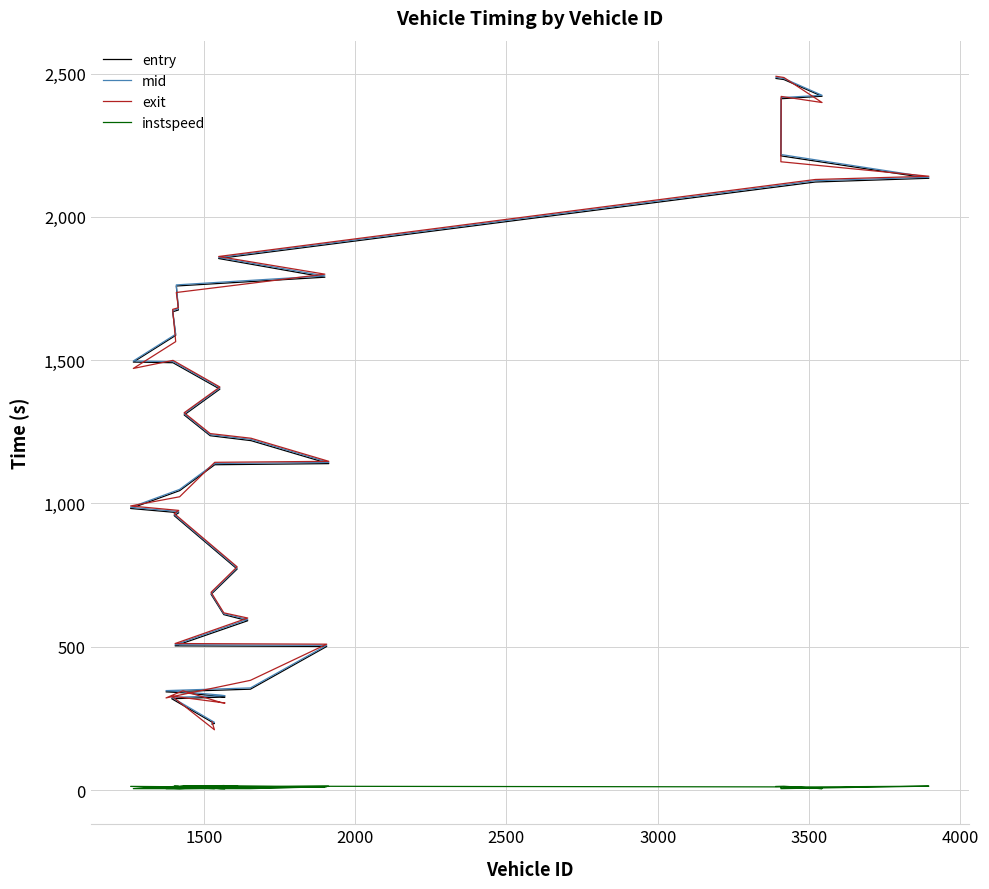

Reading left to right, transcribe all the data shown in this chart.

entry: 230.3	232.3	318.6	324.6	326.6	339.5	342.6	352.0	501.1	503.1	590.8	612.2	683.0	771.3	957.6	967.5	969.3	982.4	1044.7	1135.1	1139.0	1219.1	1236.4	1308.9	1398.9	1491.1	1493.3	1586.4	1668.8	1675.0	1758.7	1789.4	1854.6	2121.5	2134.5	2212.8	2412.1	2420.8	2479.0	2482.8
mid: 234.4	236.4	323.4	329.2	331.2	343.0	347.0	356.4	505.0	507.2	595.4	615.3	686.6	775.1	961.4	971.6	973.3	986.3	1049.1	1139.3	1143.1	1223.5	1240.1	1313.0	1403.0	1495.1	1497.1	1590.4	1673.2	1679.1	1762.6	1794.1	1858.2	2126.0	2138.1	2217.5	2416.0	2424.1	2482.6	2486.6
exit: 238.3	210.4	327.9	303.8	305.7	346.5	321.5	382.9	509.0	511.2	600.2	618.3	690.1	778.8	965.0	975.6	977.4	991.2	1023.3	1143.5	1146.9	1227.5	1243.8	1316.5	1406.3	1499.2	1471.0	1564.6	1677.2	1682.9	1736.0	1800.0	1861.6	2130.3	2141.6	2192.1	2420.1	2398.8	2486.0	2490.4
instspeed: 12.3	5.0	10.7	5.0	5.0	13.7	5.0	5.0	11.6	11.4	10.0	15.8	14.0	13.4	13.4	12.3	11.6	12.9	5.0	10.8	12.8	11.2	12.7	14.0	14.9	10.4	5.0	5.0	12.4	12.6	5.0	10.5	13.6	10.9	13.7	5.0	11.7	5.0	13.3	12.6